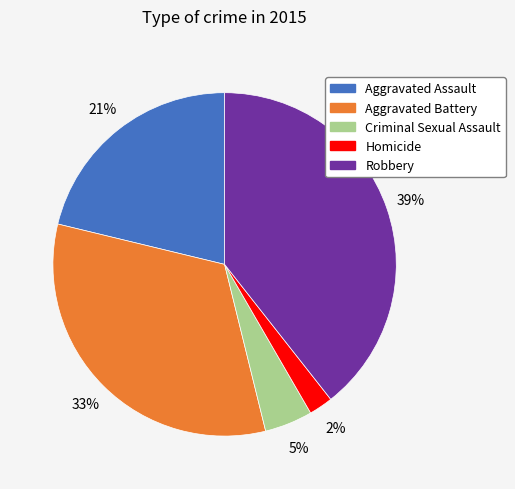

How many slices are in this pie chart?

5